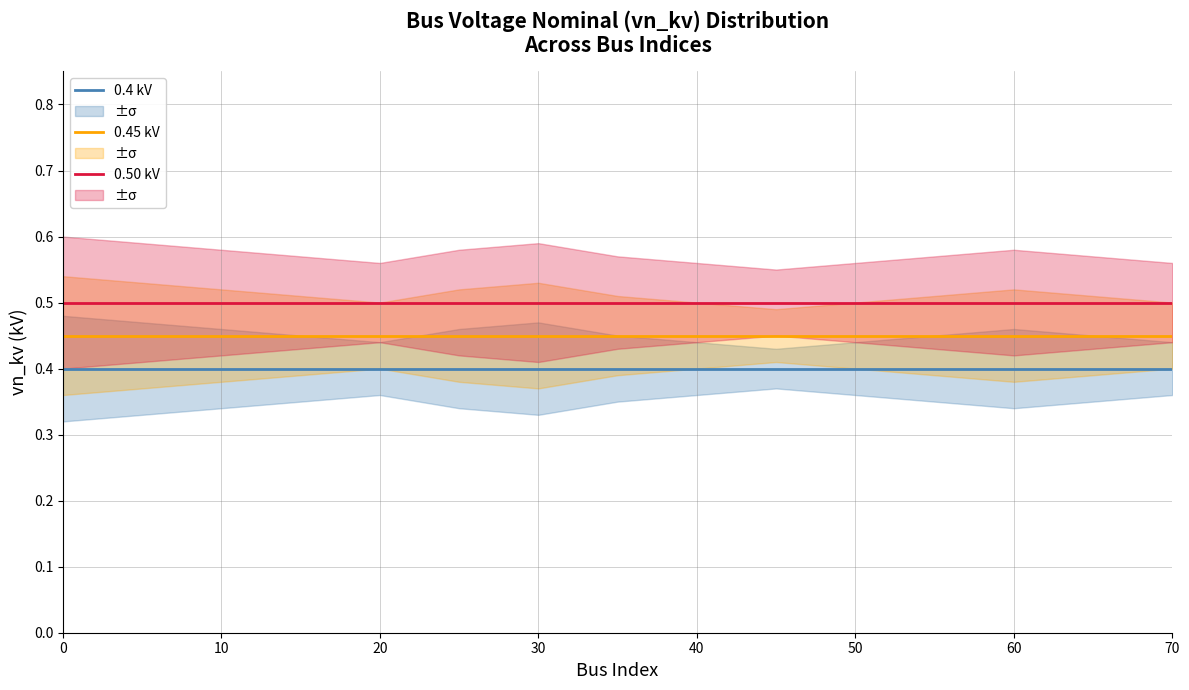

True or false: 0.50 kV has a value of 0.3 at 30.

False